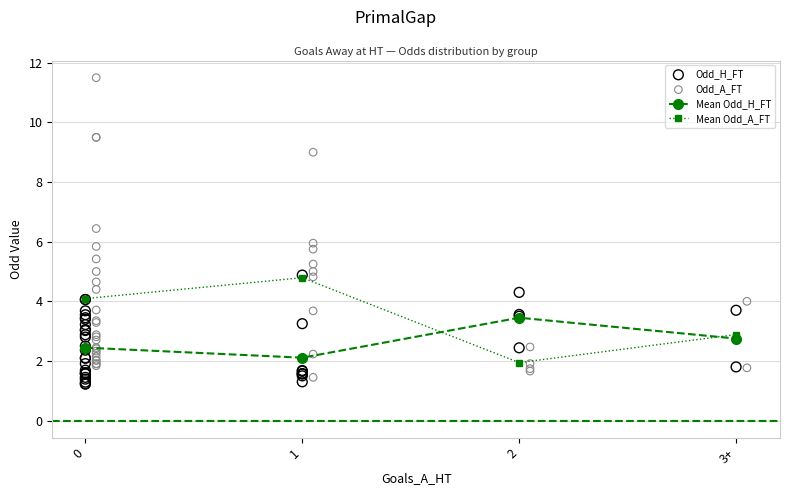

Which series has the largest total across all categories?

Avg Odd_A_FT